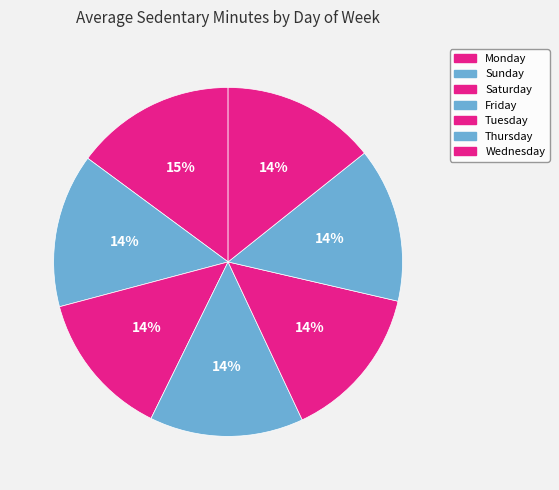

To the nearest percent, what percentage of the pie is Wednesday?

14%